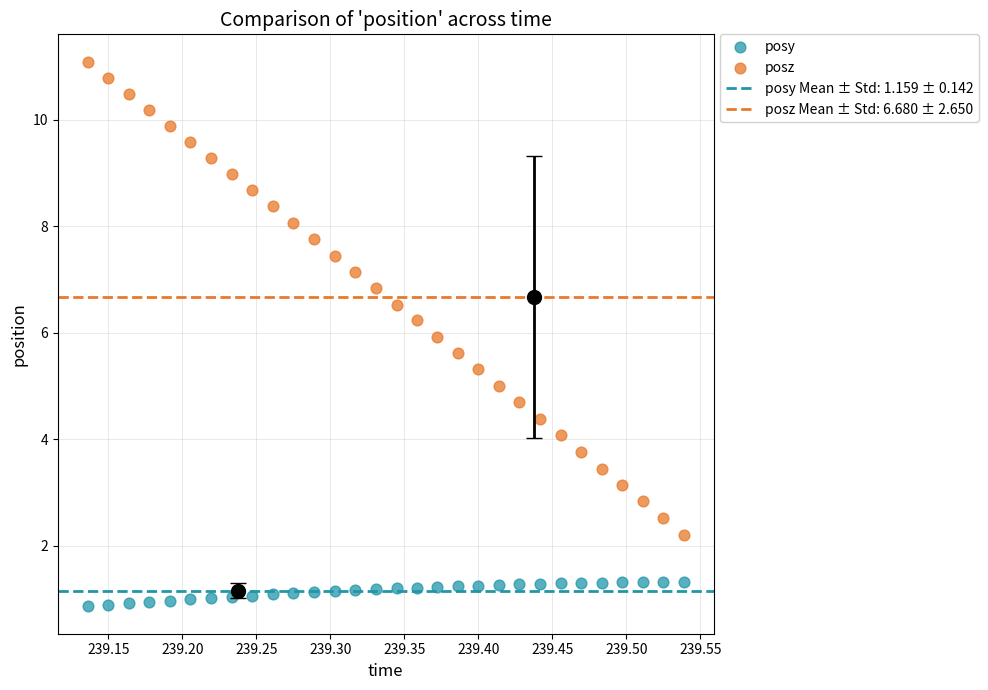

Which series contains the lowest Y value?

posy